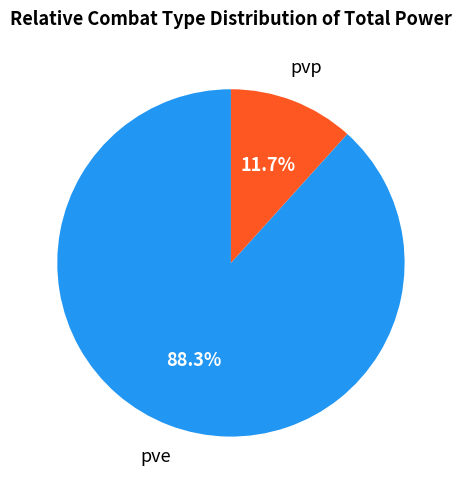

Which category has the smallest portion of the pie?

pvp